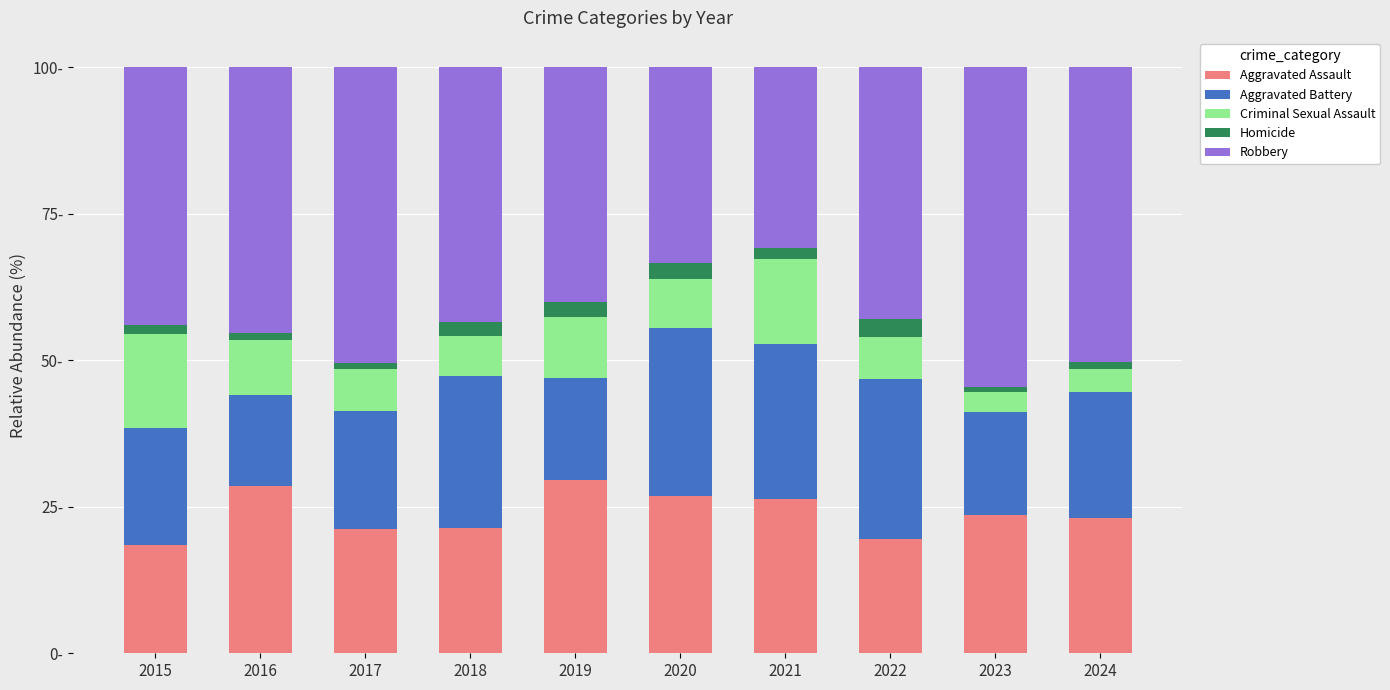

Does the chart contain stacked bars?

Yes